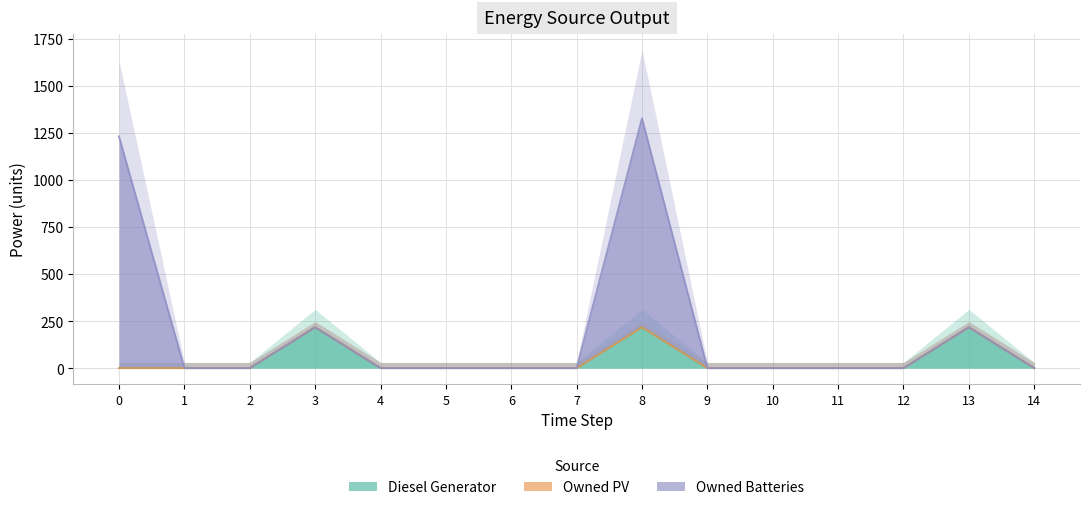

The value of Diesel Generator at 2 is -100. True or false?

False